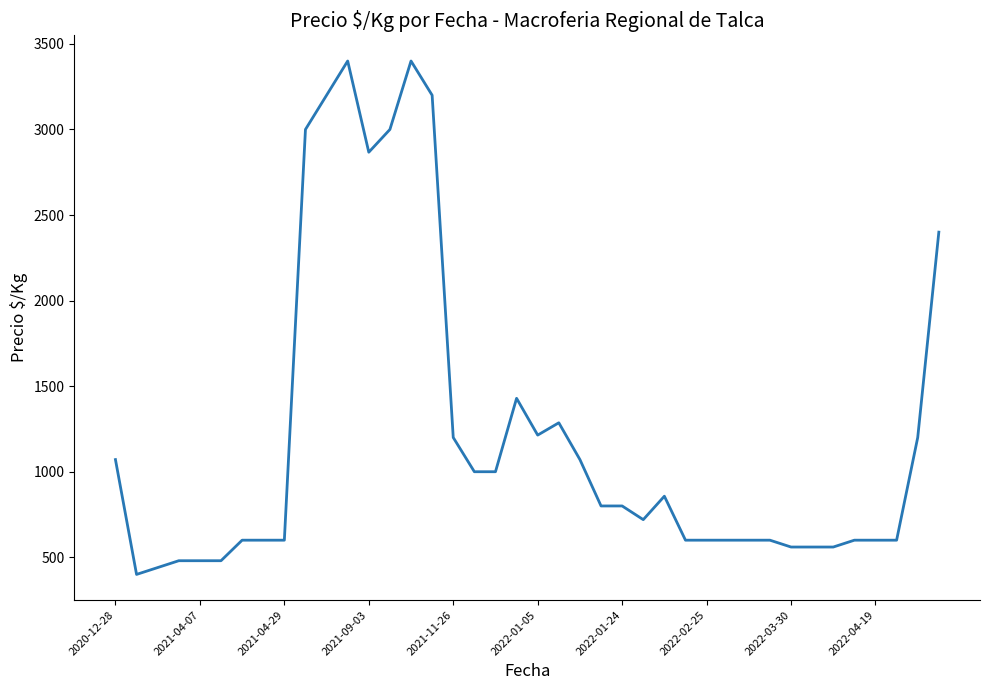

Count the number of categories in the chart.

40